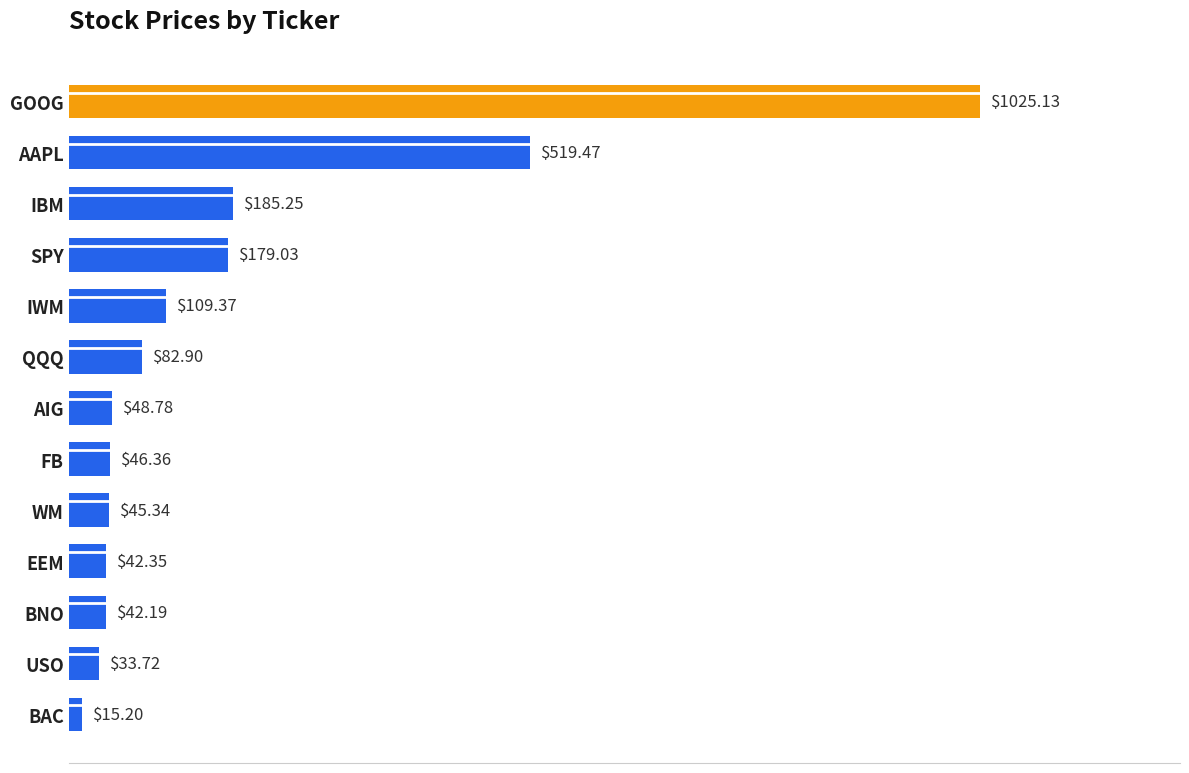

What is the difference between the maximum and minimum values?

1009.9